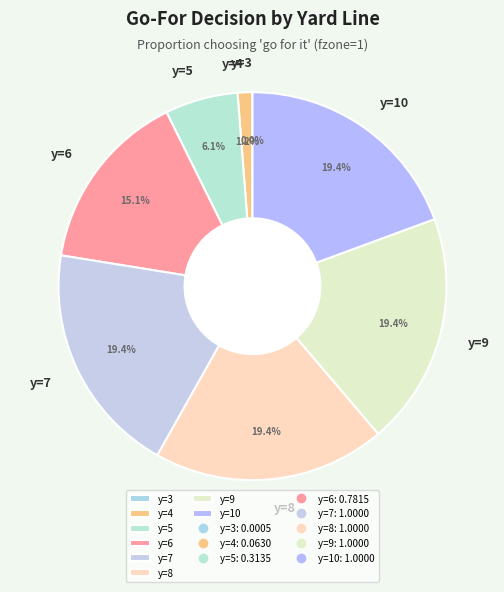

Does any single category account for the majority?

No